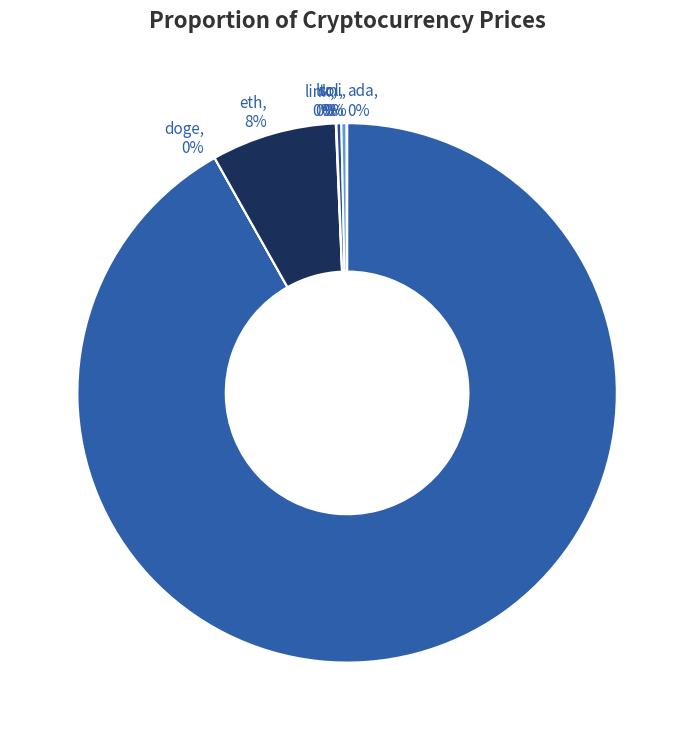

To the nearest percent, what is the difference between the largest and smallest slice percentages?

92%